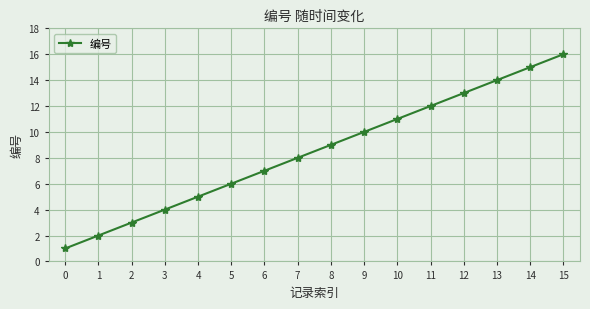

What is the difference between the values at 10 and 1?

9